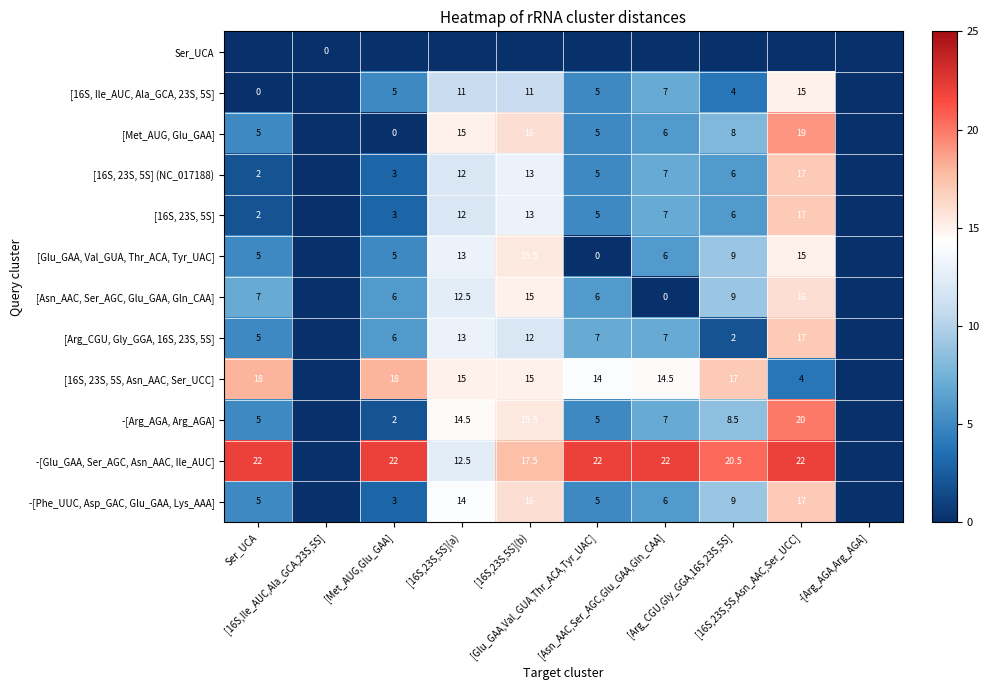

At which label does -[Phe_UUC, Asp_GAC, Glu_GAA, Lys_AAA] reach its peak?

[16S,23S,5S,Asn_AAC,Ser_UCC]